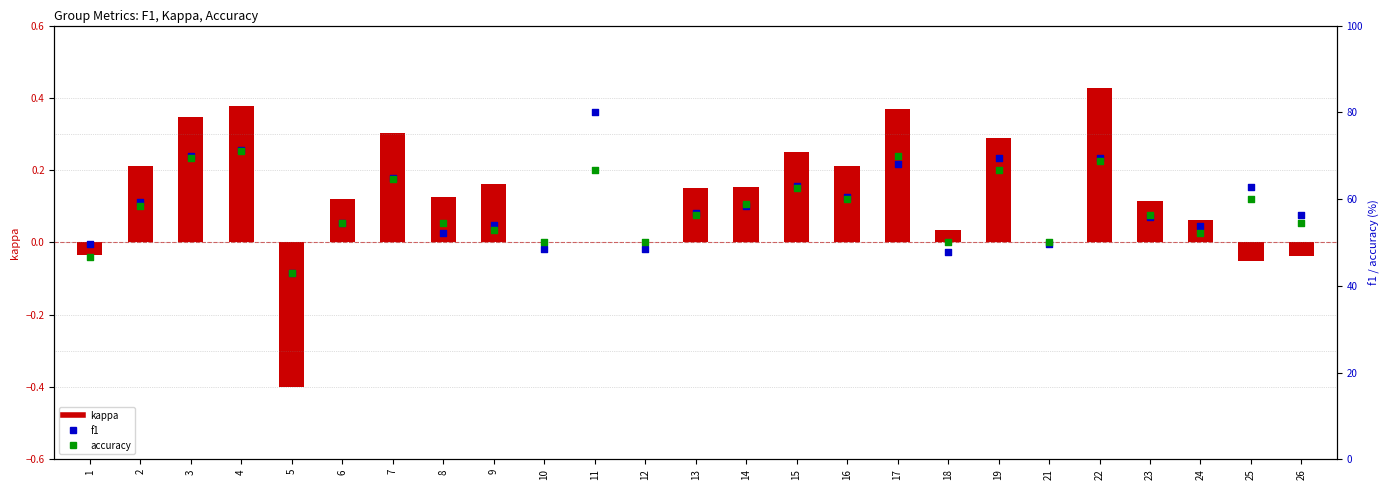

Which series has the largest Y range (max minus min)?

f1